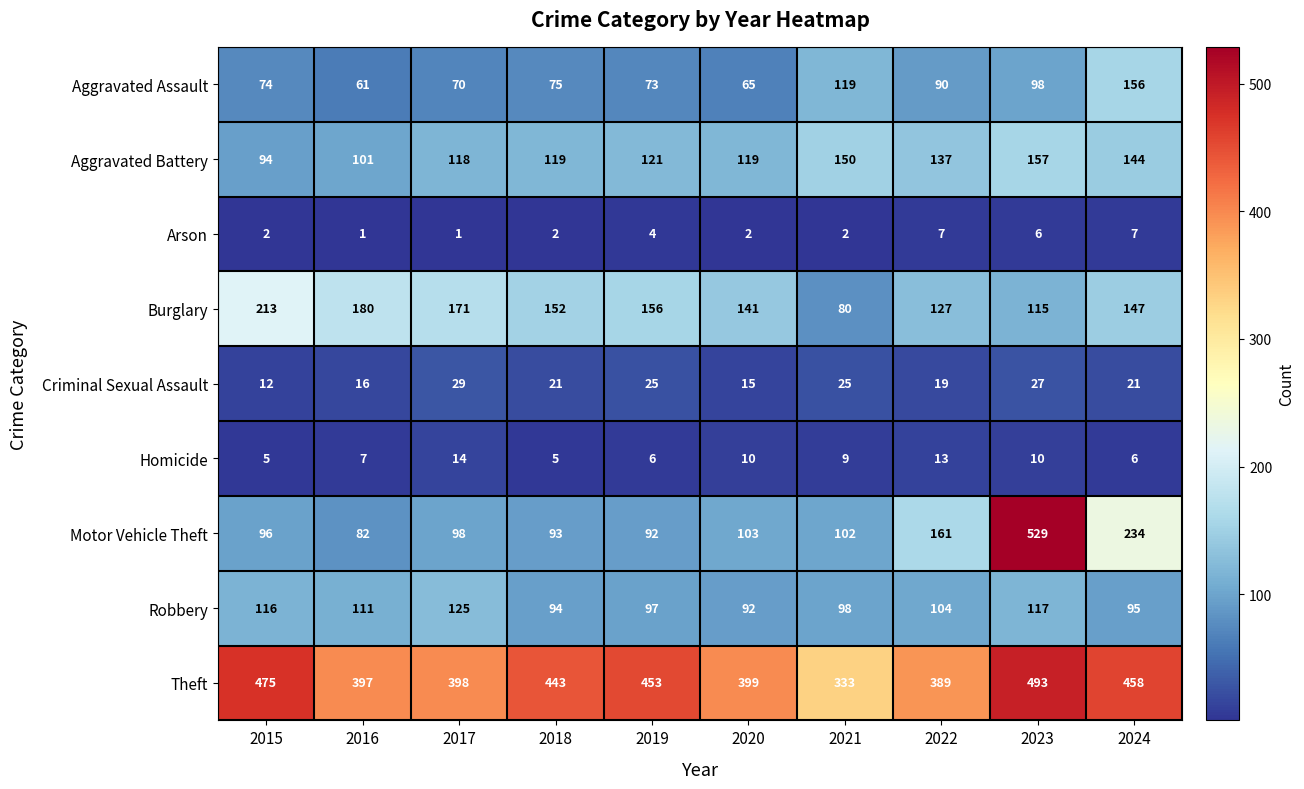

What is the maximum value shown in the chart?

529